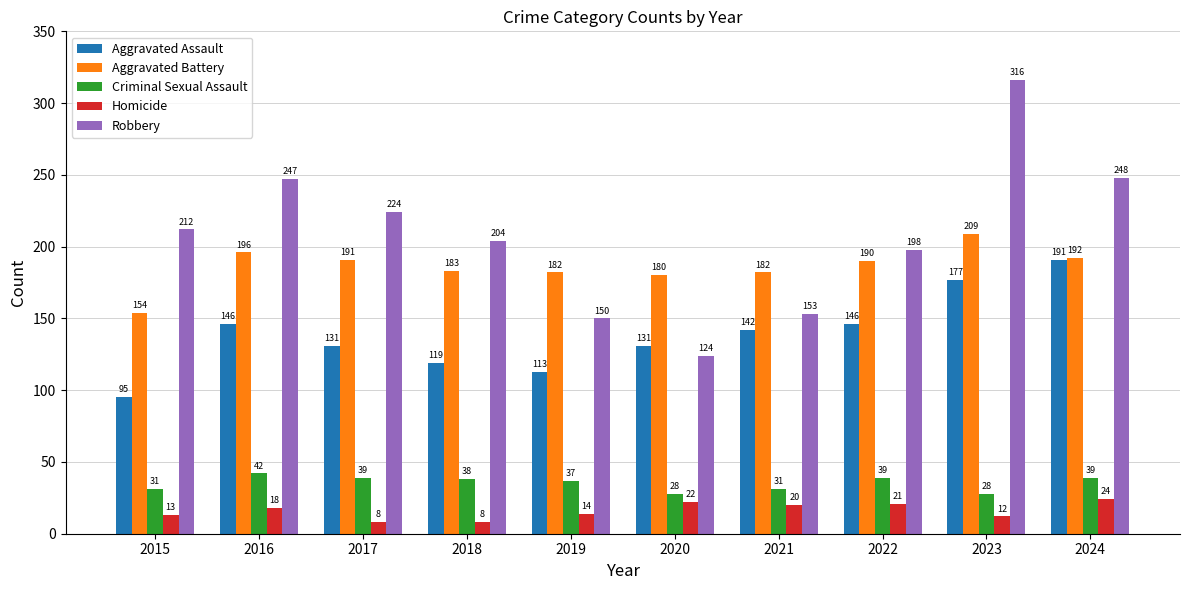

At 2018, list the series in order from largest to smallest.

Robbery, Aggravated Battery, Aggravated Assault, Criminal Sexual Assault, Homicide